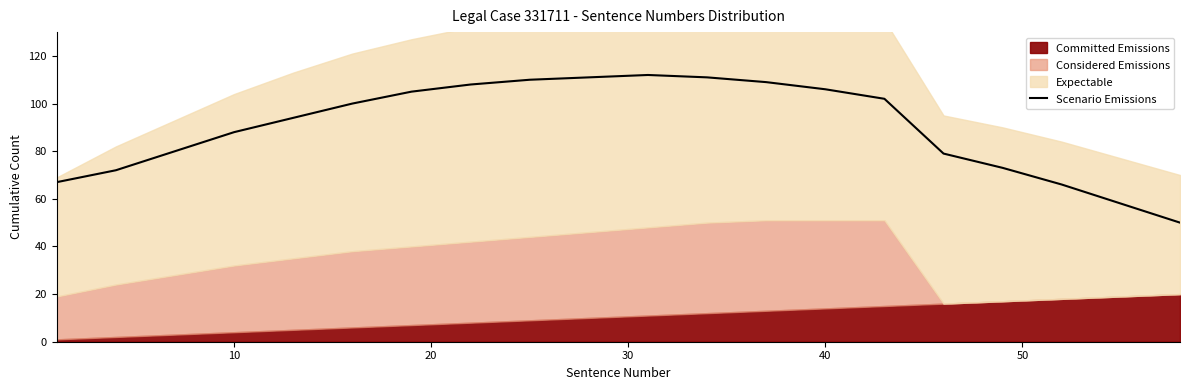

What is the maximum value shown in the chart?

112